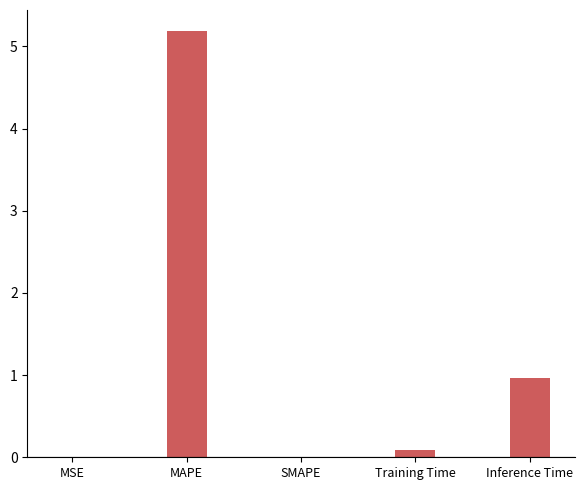

What is the greatest value displayed?

5.2